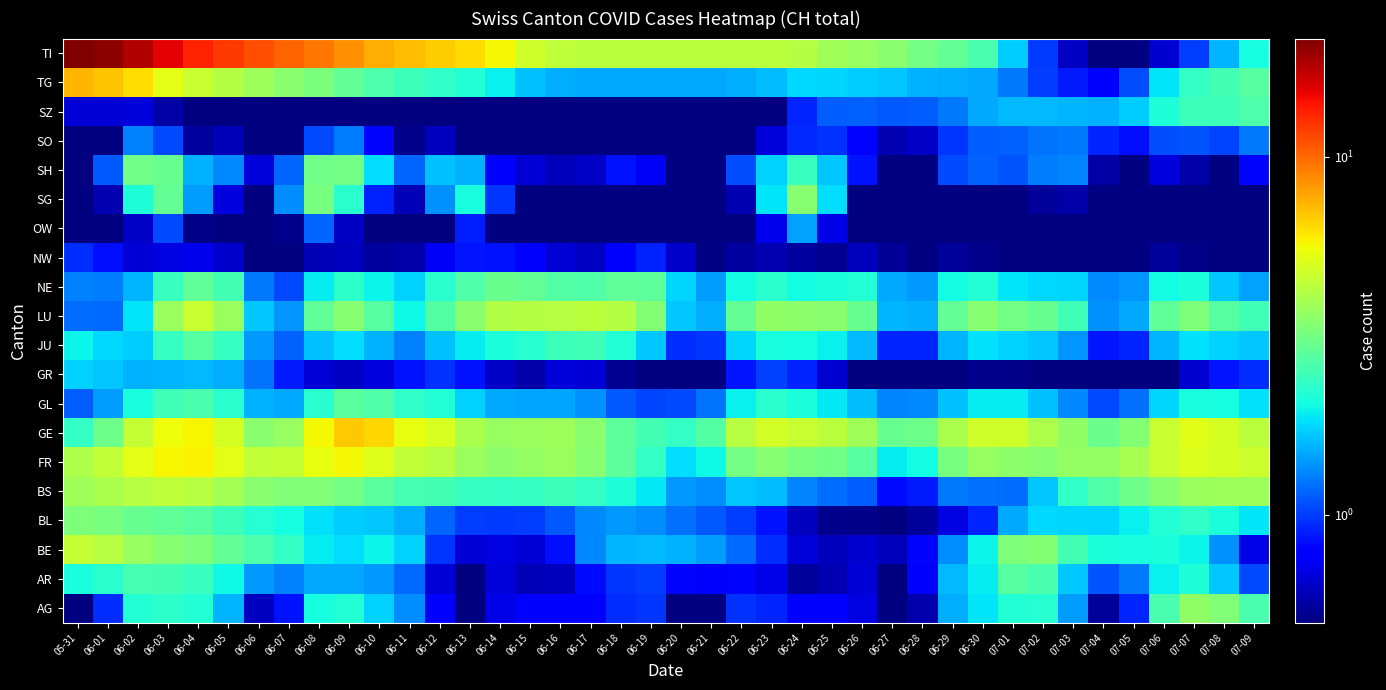

Reading left to right, what are all the values shown in this chart?

AG: 05-31=0.3	06-01=0.9	06-02=2.2	06-03=2.3	06-04=2.2	06-05=1.6	06-06=0.6	06-07=0.9	06-08=2.1	06-09=2.2	06-10=1.7	06-11=1.3	06-12=0.8	06-13=0.5	06-14=0.7	06-15=0.8	06-16=0.8	06-17=0.8	06-18=0.9	06-19=1.0	06-20=0.4	06-21=0.4	06-22=1.0	06-23=0.9	06-24=0.8	06-25=0.8	06-26=0.7	06-27=0.3	06-28=0.6	06-29=1.5	06-30=1.9	07-01=2.2	07-02=2.2	07-03=1.4	07-04=0.5	07-05=0.9	07-06=2.6	07-07=3.6	07-08=3.4	07-09=2.6
AR: 05-31=2.1	06-01=2.3	06-02=2.5	06-03=2.5	06-04=2.4	06-05=2.0	06-06=1.4	06-07=1.3	06-08=1.5	06-09=1.5	06-10=1.4	06-11=1.2	06-12=0.7	06-13=0.5	06-14=0.7	06-15=0.6	06-16=0.6	06-17=0.8	06-18=1.0	06-19=1.0	06-20=0.8	06-21=0.8	06-22=0.8	06-23=0.7	06-24=0.6	06-25=0.6	06-26=0.7	06-27=0.5	06-28=0.8	06-29=1.6	06-30=1.9	07-01=2.7	07-02=2.6	07-03=1.7	07-04=1.1	07-05=1.3	07-06=1.9	07-07=2.2	07-08=1.7	07-09=1.1
BE: 05-31=4.6	06-01=4.3	06-02=3.7	06-03=3.4	06-04=3.3	06-05=2.9	06-06=2.6	06-07=2.4	06-08=1.9	06-09=1.8	06-10=2.0	06-11=1.7	06-12=1.0	06-13=0.7	06-14=0.7	06-15=0.7	06-16=0.8	06-17=1.3	06-18=1.6	06-19=1.6	06-20=1.5	06-21=1.4	06-22=1.2	06-23=0.9	06-24=0.7	06-25=0.6	06-26=0.7	06-27=0.6	06-28=0.8	06-29=1.3	06-30=2.0	07-01=3.3	07-02=3.4	07-03=2.5	07-04=2.1	07-05=2.1	07-06=2.1	07-07=2.0	07-08=1.4	07-09=0.7
BL: 05-31=3.3	06-01=3.2	06-02=3.0	06-03=2.9	06-04=2.8	06-05=2.5	06-06=2.2	06-07=2.1	06-08=1.8	06-09=1.7	06-10=1.7	06-11=1.5	06-12=1.2	06-13=1.0	06-14=1.0	06-15=1.0	06-16=1.1	06-17=1.3	06-18=1.4	06-19=1.3	06-20=1.2	06-21=1.1	06-22=1.0	06-23=0.9	06-24=0.6	06-25=0.5	06-26=0.5	06-27=0.5	06-28=0.6	06-29=0.7	06-30=0.9	07-01=1.5	07-02=1.8	07-03=1.7	07-04=1.8	07-05=1.9	07-06=2.2	07-07=2.3	07-08=2.1	07-09=1.9
BS: 05-31=3.9	06-01=4.0	06-02=4.3	06-03=4.4	06-04=4.3	06-05=3.9	06-06=3.5	06-07=3.3	06-08=3.3	06-09=3.2	06-10=2.8	06-11=2.6	06-12=2.5	06-13=2.4	06-14=2.3	06-15=2.4	06-16=2.5	06-17=2.4	06-18=2.2	06-19=1.9	06-20=1.4	06-21=1.4	06-22=1.7	06-23=1.6	06-24=1.3	06-25=1.2	06-26=1.1	06-27=0.8	06-28=0.9	06-29=1.2	06-30=1.2	07-01=1.2	07-02=1.7	07-03=2.3	07-04=2.7	07-05=3.0	07-06=3.4	07-07=3.7	07-08=3.8	07-09=3.8
FR: 05-31=4.1	06-01=4.5	06-02=5.3	06-03=5.8	06-04=5.8	06-05=5.3	06-06=4.5	06-07=4.5	06-08=5.3	06-09=5.6	06-10=5.1	06-11=4.5	06-12=4.3	06-13=3.8	06-14=3.5	06-15=3.7	06-16=3.8	06-17=3.4	06-18=2.8	06-19=2.4	06-20=1.8	06-21=2.0	06-22=3.2	06-23=3.5	06-24=3.2	06-25=3.1	06-26=2.8	06-27=1.9	06-28=2.0	06-29=3.2	06-30=3.7	07-01=3.5	07-02=3.4	07-03=3.7	07-04=3.7	07-05=4.0	07-06=4.6	07-07=5.0	07-08=4.9	07-09=4.7
GE: 05-31=2.4	06-01=3.0	06-02=4.6	06-03=5.5	06-04=5.7	06-05=4.9	06-06=3.5	06-07=3.7	06-08=5.7	06-09=6.9	06-10=6.4	06-11=5.3	06-12=4.9	06-13=4.0	06-14=3.7	06-15=3.8	06-16=3.8	06-17=3.5	06-18=2.8	06-19=2.5	06-20=2.4	06-21=2.7	06-22=4.3	06-23=4.9	06-24=4.6	06-25=4.4	06-26=3.8	06-27=3.0	06-28=3.0	06-29=4.1	06-30=4.8	07-01=4.7	07-02=4.1	07-03=3.6	07-04=3.0	07-05=3.4	07-06=4.6	07-07=5.2	07-08=4.9	07-09=4.3
GL: 05-31=1.1	06-01=1.4	06-02=2.1	06-03=2.5	06-04=2.6	06-05=2.2	06-06=1.5	06-07=1.5	06-08=2.2	06-09=2.8	06-10=2.7	06-11=2.3	06-12=2.2	06-13=1.7	06-14=1.5	06-15=1.5	06-16=1.5	06-17=1.4	06-18=1.1	06-19=1.0	06-20=1.0	06-21=1.2	06-22=2.0	06-23=2.3	06-24=2.1	06-25=1.9	06-26=1.6	06-27=1.3	06-28=1.3	06-29=1.6	06-30=1.9	07-01=1.9	07-02=1.6	07-03=1.3	07-04=1.0	07-05=1.2	07-06=1.8	07-07=2.1	07-08=2.0	07-09=1.8
GR: 05-31=1.7	06-01=1.7	06-02=1.5	06-03=1.6	06-04=1.6	06-05=1.5	06-06=1.2	06-07=0.9	06-08=0.7	06-09=0.6	06-10=0.7	06-11=0.9	06-12=1.0	06-13=0.9	06-14=0.6	06-15=0.6	06-16=0.7	06-17=0.7	06-18=0.5	06-19=0.4	06-20=0.4	06-21=0.5	06-22=0.9	06-23=1.0	06-24=0.9	06-25=0.7	06-26=0.5	06-27=0.4	06-28=0.4	06-29=0.5	06-30=0.5	07-01=0.5	07-02=0.5	07-03=0.4	07-04=0.4	07-05=0.4	07-06=0.5	07-07=0.7	07-08=0.9	07-09=1.0
JU: 05-31=2.0	06-01=1.8	06-02=1.7	06-03=2.4	06-04=2.8	06-05=2.4	06-06=1.4	06-07=1.1	06-08=1.6	06-09=1.8	06-10=1.5	06-11=1.3	06-12=1.6	06-13=1.9	06-14=2.1	06-15=2.2	06-16=2.5	06-17=2.5	06-18=2.2	06-19=1.7	06-20=0.9	06-21=1.0	06-22=1.7	06-23=2.1	06-24=2.1	06-25=1.9	06-26=1.6	06-27=0.9	06-28=0.9	06-29=1.6	06-30=1.8	07-01=1.7	07-02=1.7	07-03=1.4	07-04=0.9	07-05=0.9	07-06=1.6	07-07=1.8	07-08=1.7	07-09=1.7
LU: 05-31=1.2	06-01=1.2	06-02=1.8	06-03=3.7	06-04=4.6	06-05=3.8	06-06=1.7	06-07=1.4	06-08=2.9	06-09=3.4	06-10=2.7	06-11=2.0	06-12=2.7	06-13=3.5	06-14=4.2	06-15=4.2	06-16=4.3	06-17=4.3	06-18=4.2	06-19=3.4	06-20=1.7	06-21=1.5	06-22=2.9	06-23=3.6	06-24=3.5	06-25=3.5	06-26=3.0	06-27=1.5	06-28=1.5	06-29=2.9	06-30=3.4	07-01=3.1	07-02=3.0	07-03=2.5	07-04=1.4	07-05=1.5	07-06=2.9	07-07=3.3	07-08=2.8	07-09=2.5
NE: 05-31=1.3	06-01=1.3	06-02=1.5	06-03=2.4	06-04=2.9	06-05=2.5	06-06=1.3	06-07=1.1	06-08=1.9	06-09=2.3	06-10=2.0	06-11=1.7	06-12=2.2	06-13=2.7	06-14=3.0	06-15=2.9	06-16=2.7	06-17=2.7	06-18=2.9	06-19=2.9	06-20=1.7	06-21=1.4	06-22=2.0	06-23=2.2	06-24=2.0	06-25=2.1	06-26=2.2	06-27=1.5	06-28=1.4	06-29=2.0	06-30=2.2	07-01=1.9	07-02=1.8	07-03=1.8	07-04=1.3	07-05=1.4	07-06=2.0	07-07=2.1	07-08=1.7	07-09=1.5
NW: 05-31=0.9	06-01=0.8	06-02=0.7	06-03=0.7	06-04=0.7	06-05=0.7	06-06=0.4	06-07=0.4	06-08=0.6	06-09=0.6	06-10=0.6	06-11=0.6	06-12=0.7	06-13=0.9	06-14=0.9	06-15=0.8	06-16=0.7	06-17=0.6	06-18=0.8	06-19=0.9	06-20=0.7	06-21=0.5	06-22=0.6	06-23=0.6	06-24=0.6	06-25=0.5	06-26=0.6	06-27=0.5	06-28=0.5	06-29=0.6	06-30=0.5	07-01=0.4	07-02=0.4	07-03=0.5	07-04=0.5	07-05=0.5	07-06=0.6	07-07=0.5	07-08=0.4	07-09=0.3
OW: 05-31=0.3	06-01=0.3	06-02=0.6	06-03=1.1	06-04=0.5	06-05=0.1	06-06=0.1	06-07=0.5	06-08=1.2	06-09=0.6	06-10=0.2	06-11=0.1	06-12=0.5	06-13=0.9	06-14=0.5	06-15=0.1	06-16=0.1	06-17=0.1	06-18=0.1	06-19=0.1	06-20=0.1	06-21=0.1	06-22=0.1	06-23=0.7	06-24=1.4	06-25=0.7	06-26=0.1	06-27=0.1	06-28=0.1	06-29=0.1	06-30=0.1	07-01=0.1	07-02=0.1	07-03=0.1	07-04=0.1	07-05=0.1	07-06=0.1	07-07=0.1	07-08=0.0	07-09=0.1
SG: 05-31=0.1	06-01=0.6	06-02=2.2	06-03=2.9	06-04=1.4	06-05=0.7	06-06=0.4	06-07=1.3	06-08=3.2	06-09=2.2	06-10=0.9	06-11=0.6	06-12=1.4	06-13=2.1	06-14=1.0	06-15=0.4	06-16=0.3	06-17=0.3	06-18=0.4	06-19=0.3	06-20=0.1	06-21=0.2	06-22=0.6	06-23=1.9	06-24=3.4	06-25=1.8	06-26=0.5	06-27=0.1	06-28=0.2	06-29=0.5	06-30=0.5	07-01=0.5	07-02=0.6	07-03=0.6	07-04=0.2	07-05=0.1	07-06=0.3	07-07=0.2	07-08=0.2	07-09=0.3
SH: 05-31=0.1	06-01=1.1	06-02=3.1	06-03=3.0	06-04=1.5	06-05=1.3	06-06=0.7	06-07=1.2	06-08=3.1	06-09=3.1	06-10=1.8	06-11=1.2	06-12=1.6	06-13=1.5	06-14=0.8	06-15=0.7	06-16=0.6	06-17=0.6	06-18=0.9	06-19=0.7	06-20=0.3	06-21=0.4	06-22=1.1	06-23=1.7	06-24=2.4	06-25=1.6	06-26=0.9	06-27=0.3	06-28=0.4	06-29=1.0	06-30=1.1	07-01=1.1	07-02=1.3	07-03=1.3	07-04=0.6	07-05=0.3	07-06=0.7	07-07=0.6	07-08=0.5	07-09=0.8
SO: 05-31=0.1	06-01=0.5	06-02=1.3	06-03=1.0	06-04=0.6	06-05=0.6	06-06=0.3	06-07=0.4	06-08=1.1	06-09=1.3	06-10=0.8	06-11=0.5	06-12=0.6	06-13=0.4	06-14=0.2	06-15=0.3	06-16=0.3	06-17=0.3	06-18=0.4	06-19=0.3	06-20=0.1	06-21=0.2	06-22=0.5	06-23=0.7	06-24=0.9	06-25=1.0	06-26=0.8	06-27=0.6	06-28=0.6	06-29=1.0	06-30=1.1	07-01=1.2	07-02=1.2	07-03=1.3	07-04=0.9	07-05=0.8	07-06=1.1	07-07=1.1	07-08=1.0	07-09=1.3
SZ: 05-31=0.7	06-01=0.7	06-02=0.7	06-03=0.6	06-04=0.5	06-05=0.4	06-06=0.4	06-07=0.3	06-08=0.4	06-09=0.4	06-10=0.3	06-11=0.3	06-12=0.3	06-13=0.2	06-14=0.2	06-15=0.2	06-16=0.2	06-17=0.2	06-18=0.2	06-19=0.2	06-20=0.1	06-21=0.2	06-22=0.2	06-23=0.4	06-24=0.9	06-25=1.1	06-26=1.1	06-27=1.1	06-28=1.1	06-29=1.3	06-30=1.5	07-01=1.6	07-02=1.6	07-03=1.6	07-04=1.5	07-05=1.7	07-06=2.2	07-07=2.5	07-08=2.5	07-09=2.6
TG: 05-31=7.4	06-01=7.0	06-02=6.3	06-03=5.3	06-04=4.6	06-05=4.2	06-06=3.8	06-07=3.5	06-08=3.2	06-09=2.9	06-10=2.6	06-11=2.5	06-12=2.3	06-13=2.2	06-14=1.9	06-15=1.6	06-16=1.5	06-17=1.5	06-18=1.5	06-19=1.5	06-20=1.5	06-21=1.5	06-22=1.5	06-23=1.6	06-24=1.8	06-25=1.8	06-26=1.7	06-27=1.6	06-28=1.5	06-29=1.5	06-30=1.5	07-01=1.2	07-02=1.0	07-03=0.9	07-04=0.8	07-05=1.1	07-06=1.9	07-07=2.3	07-08=2.5	07-09=2.8
TI: 05-31=21.4	06-01=20.3	06-02=18.2	06-03=15.3	06-04=13.3	06-05=12.2	06-06=11.1	06-07=10.2	06-08=9.4	06-09=8.6	06-10=7.6	06-11=7.1	06-12=6.7	06-13=6.3	06-14=5.6	06-15=4.7	06-16=4.4	06-17=4.4	06-18=4.4	06-19=4.4	06-20=4.4	06-21=4.4	06-22=4.4	06-23=4.4	06-24=4.2	06-25=3.9	06-26=3.7	06-27=3.5	06-28=3.1	06-29=2.9	06-30=2.6	07-01=1.7	07-02=1.0	07-03=0.6	07-04=0.3	07-05=0.3	07-06=0.7	07-07=1.0	07-08=1.6	07-09=2.1